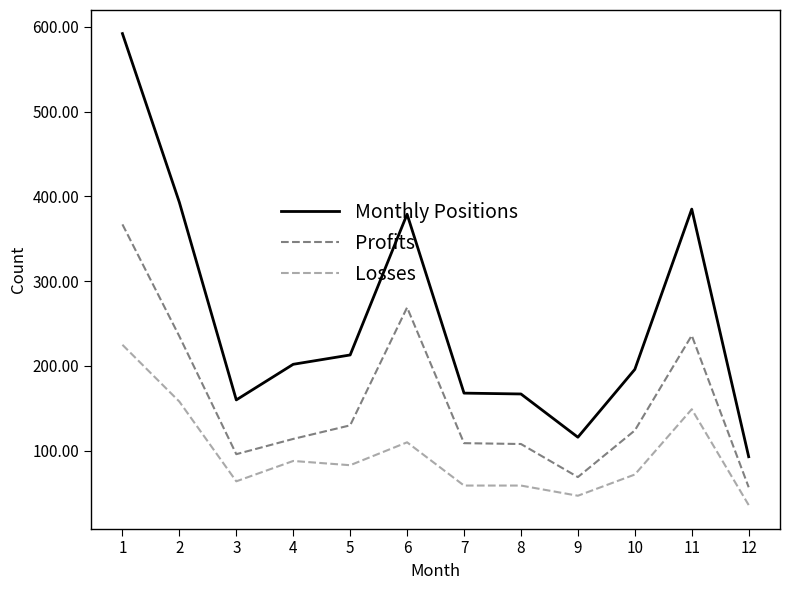

True or false: Monthly Positions has a value of 379 at 6.

True